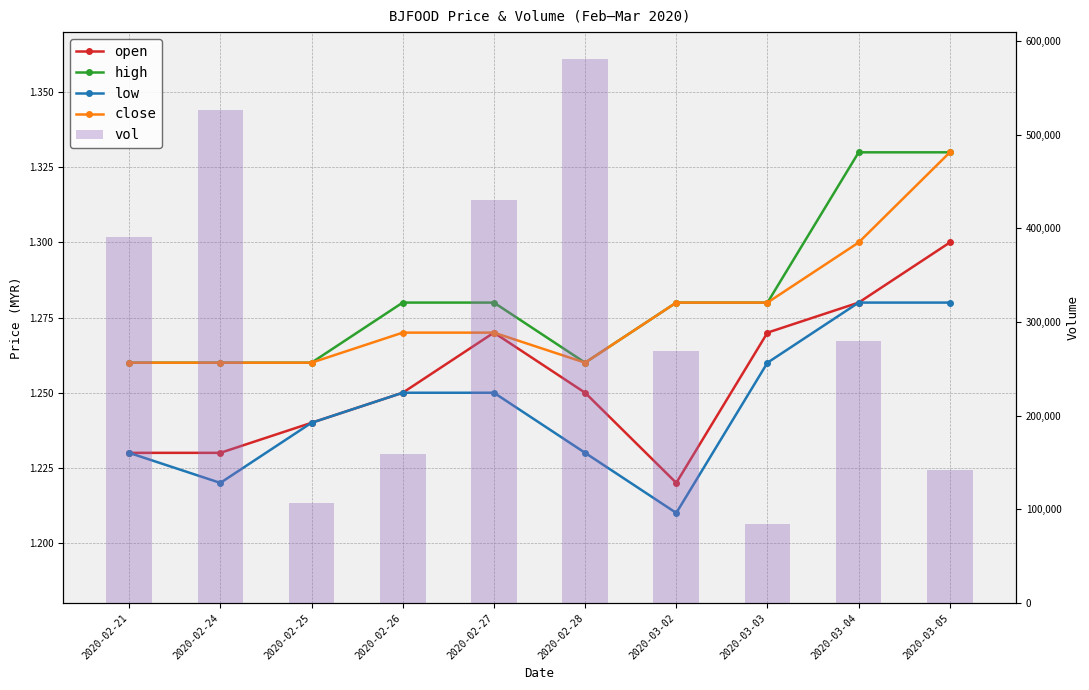

Which series has the widest spread of values?

vol